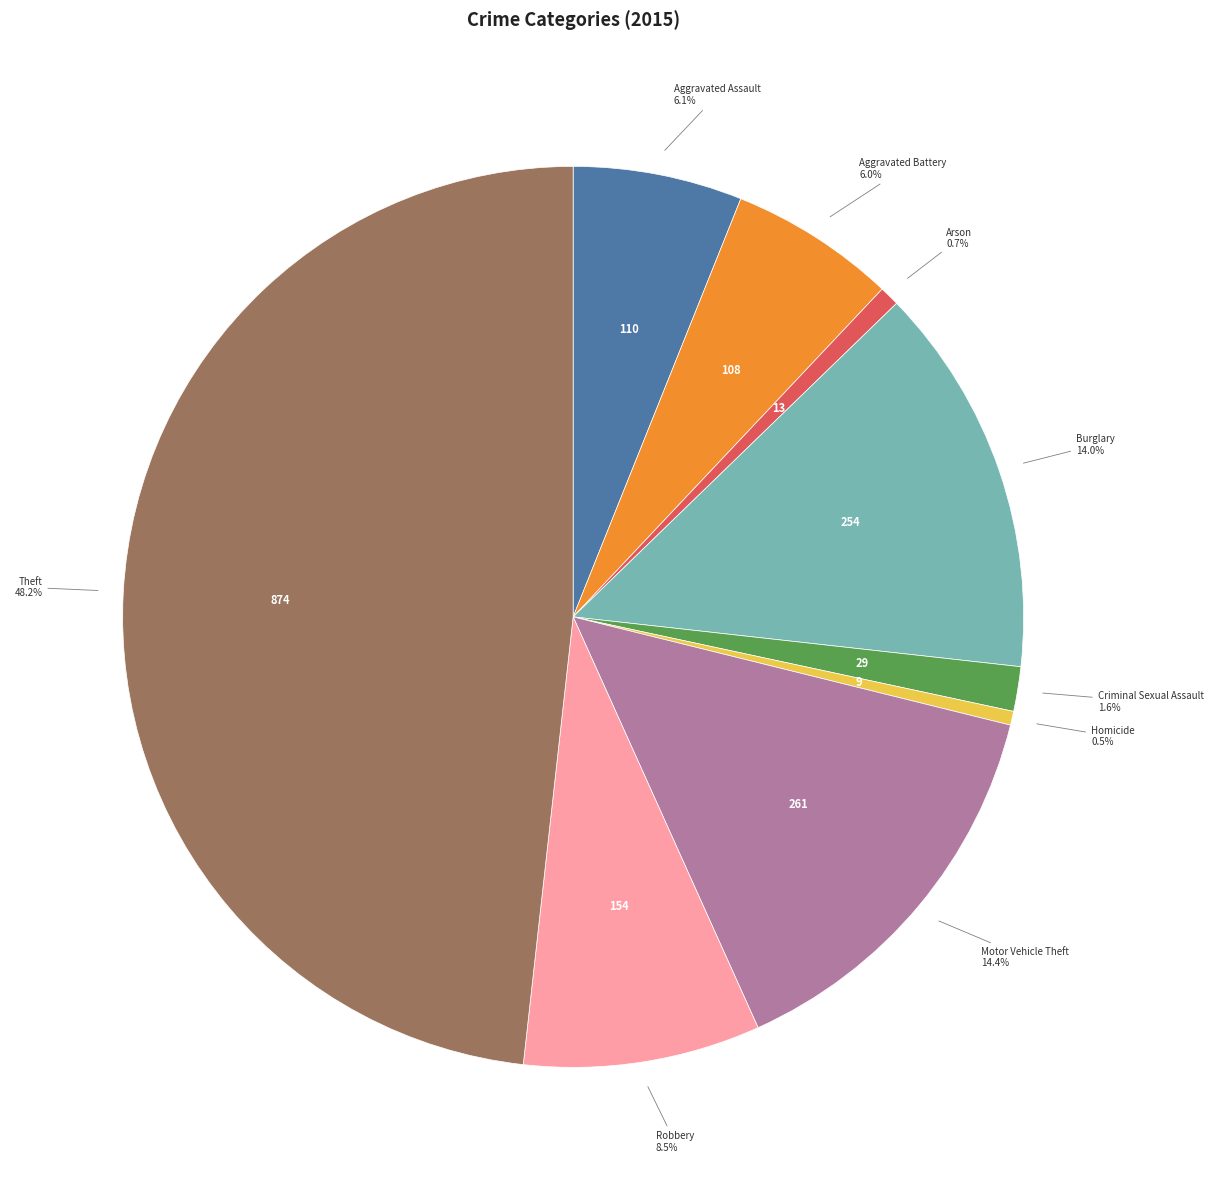

To the nearest percent, what is the average slice percentage?

11%